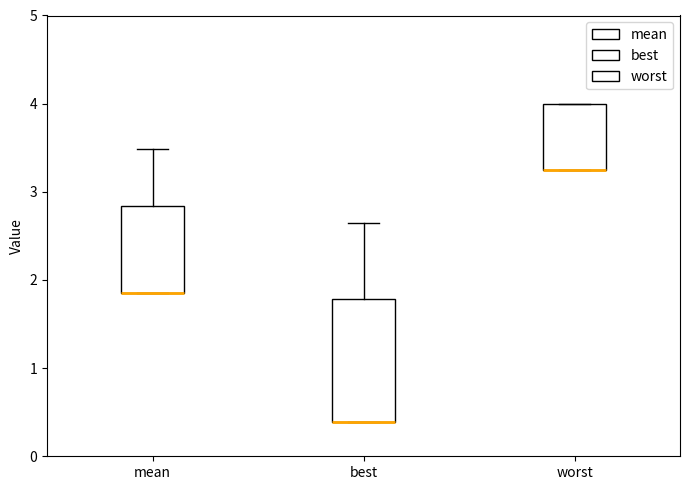

Where is the lower edge of the box for worst on the y-axis? The values are not printed on the chart, so give them approximately, as read against the axis.

3.2